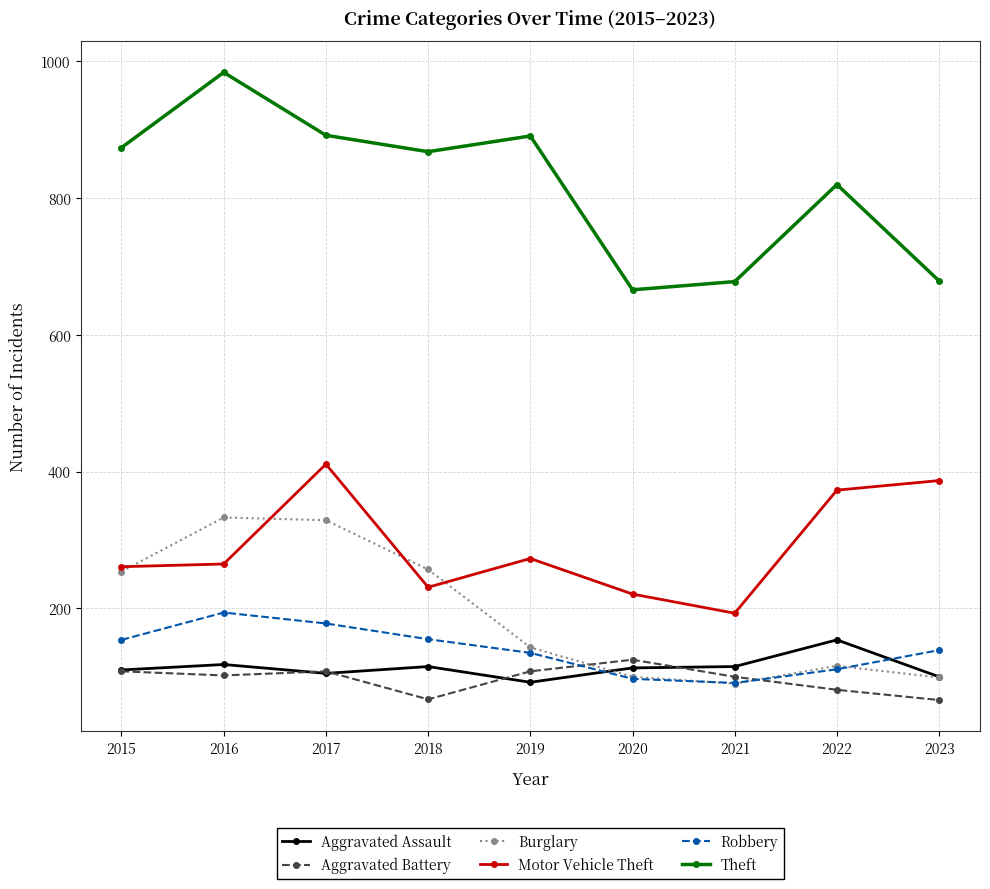

What is the difference between the highest and lowest values at 2021?

588